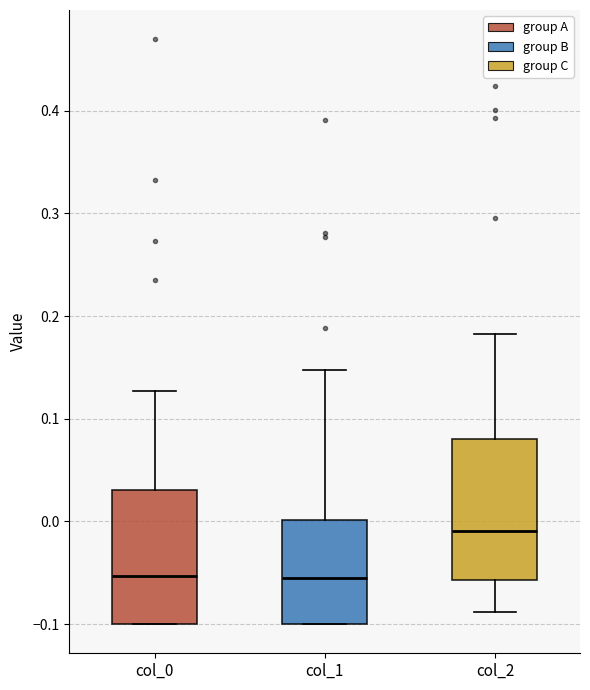

Where is the upper edge of the box for col_2 on the y-axis? The values are not printed on the chart, so give them approximately, as read against the axis.

0.08